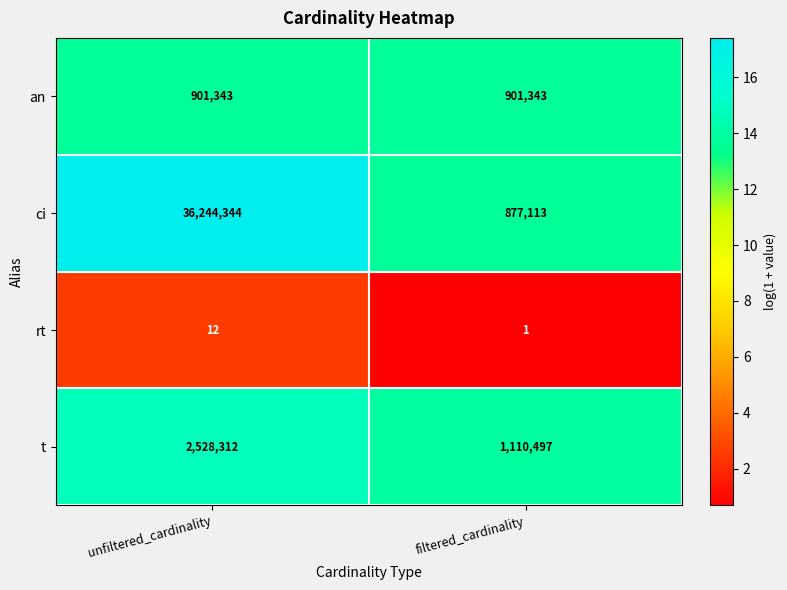

List the series in order of their peak value, highest first.

ci, t, an, rt